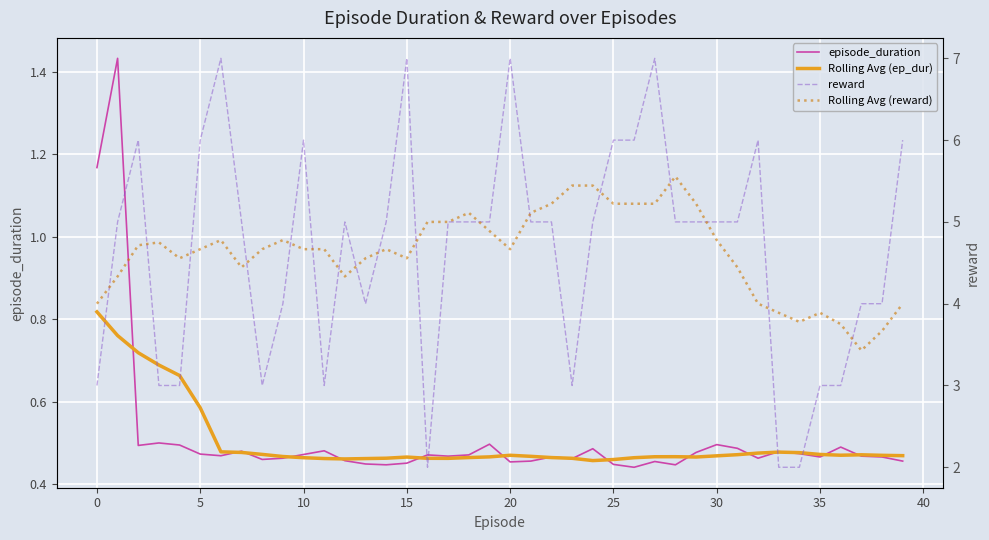

What is the greatest value displayed?

7.0